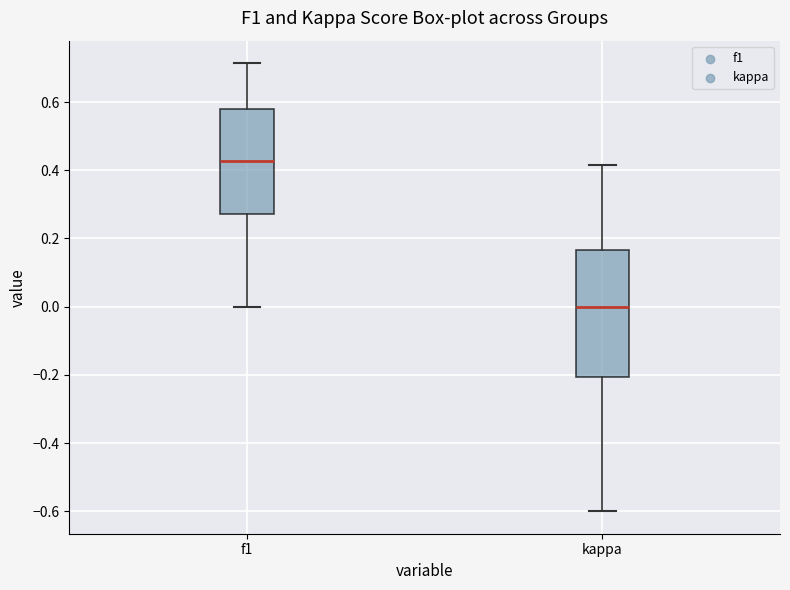

Reading left to right, transcribe this box plot: for each box, give where its median line is, the range the box spans, and where its two whiskers end, as read against the y-axis. The values are not printed on the chart, so give them approximately, as read against the axis.

f1: median 0.42, box 0.28 to 0.58, whiskers 0.00 to 0.72
kappa: median 0.00, box -0.20 to 0.16, whiskers -0.60 to 0.42